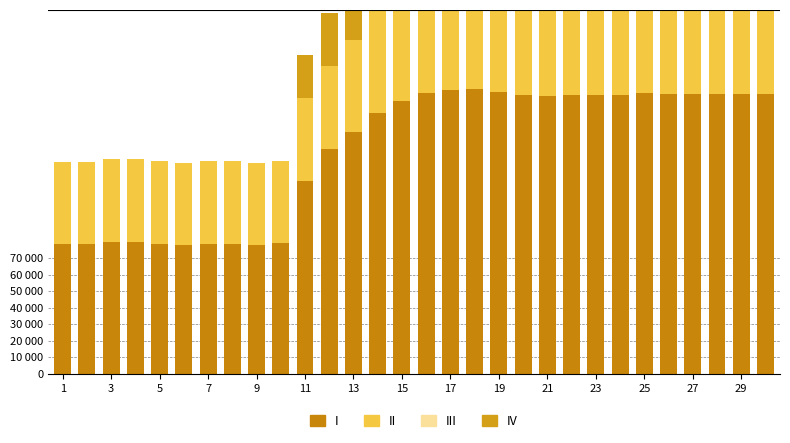

Rank the series by their maximum value, from lowest to highest.

III, IV, II, I